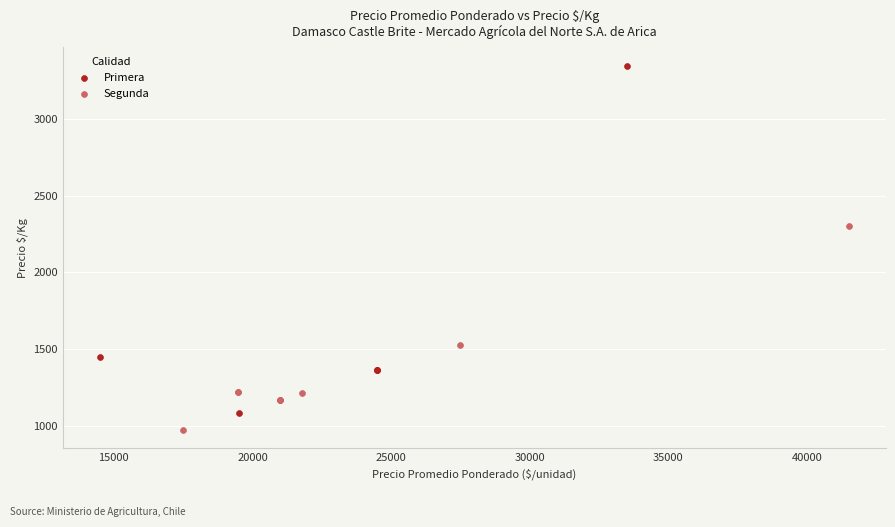

Which series contains the lowest Y value?

Segunda